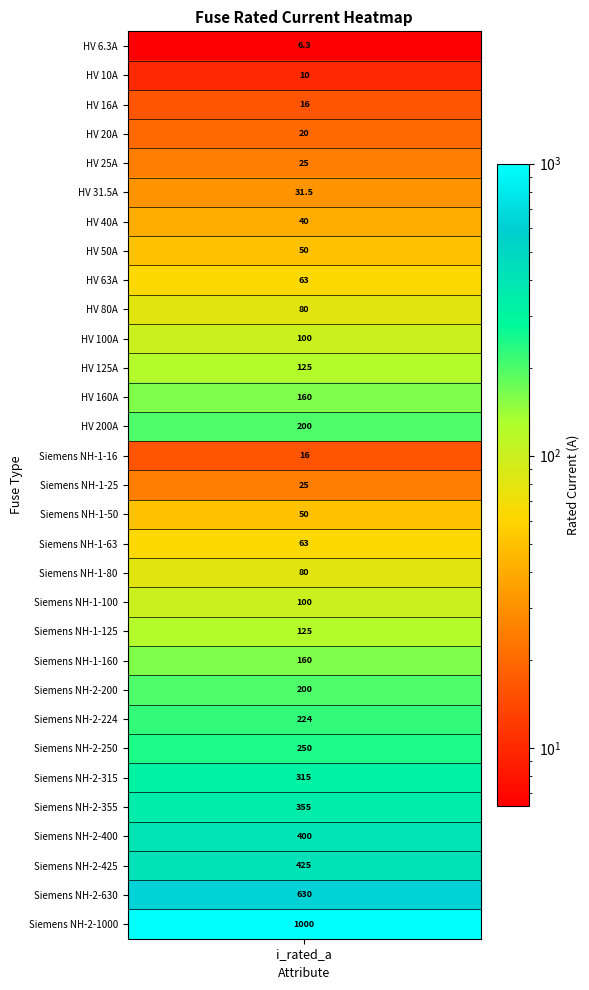

Reading right to left, transcribe all the data shown in this chart.

1000.0	630.0	425.0	400.0	355.0	315.0	250.0	224.0	200.0	160.0	125.0	100.0	80.0	63.0	50.0	25.0	16.0	200.0	160.0	125.0	100.0	80.0	63.0	50.0	40.0	31.5	25.0	20.0	16.0	10.0	6.3